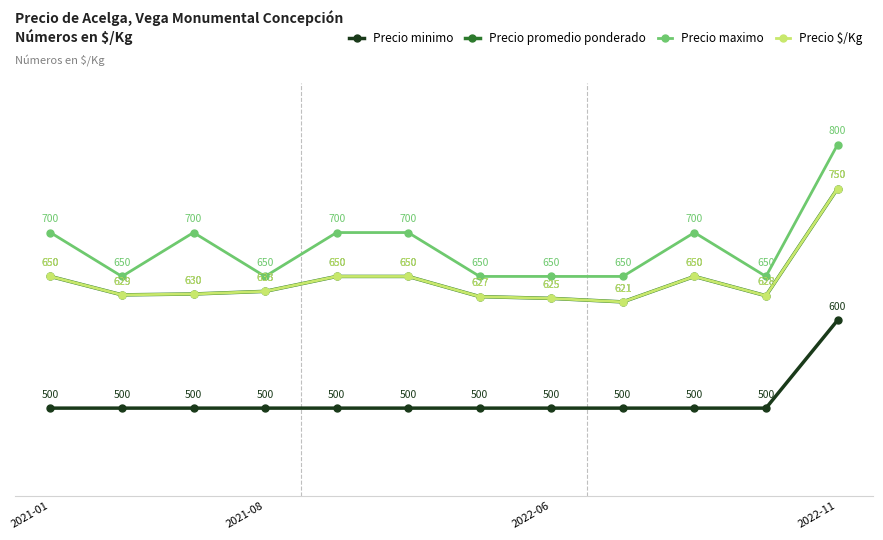

Reading left to right, what are all the values shown in this chart?

Precio minimo: 500	500	500	500	500	500	500	500	500	500	500	600
Precio promedio ponderado: 650	629	630	633	650	650	627	625	621	650	628	750
Precio maximo: 700	650	700	650	700	700	650	650	650	700	650	800
Precio $/Kg: 650	629	630	633	650	650	627	625	621	650	628	750